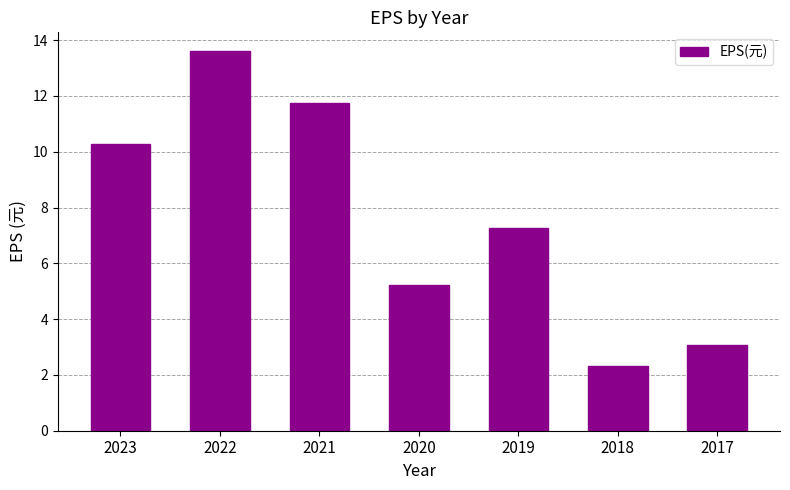

Reading left to right, transcribe all the data shown in this chart.

2023=10.3	2022=13.6	2021=11.7	2020=5.2	2019=7.3	2018=2.3	2017=3.1